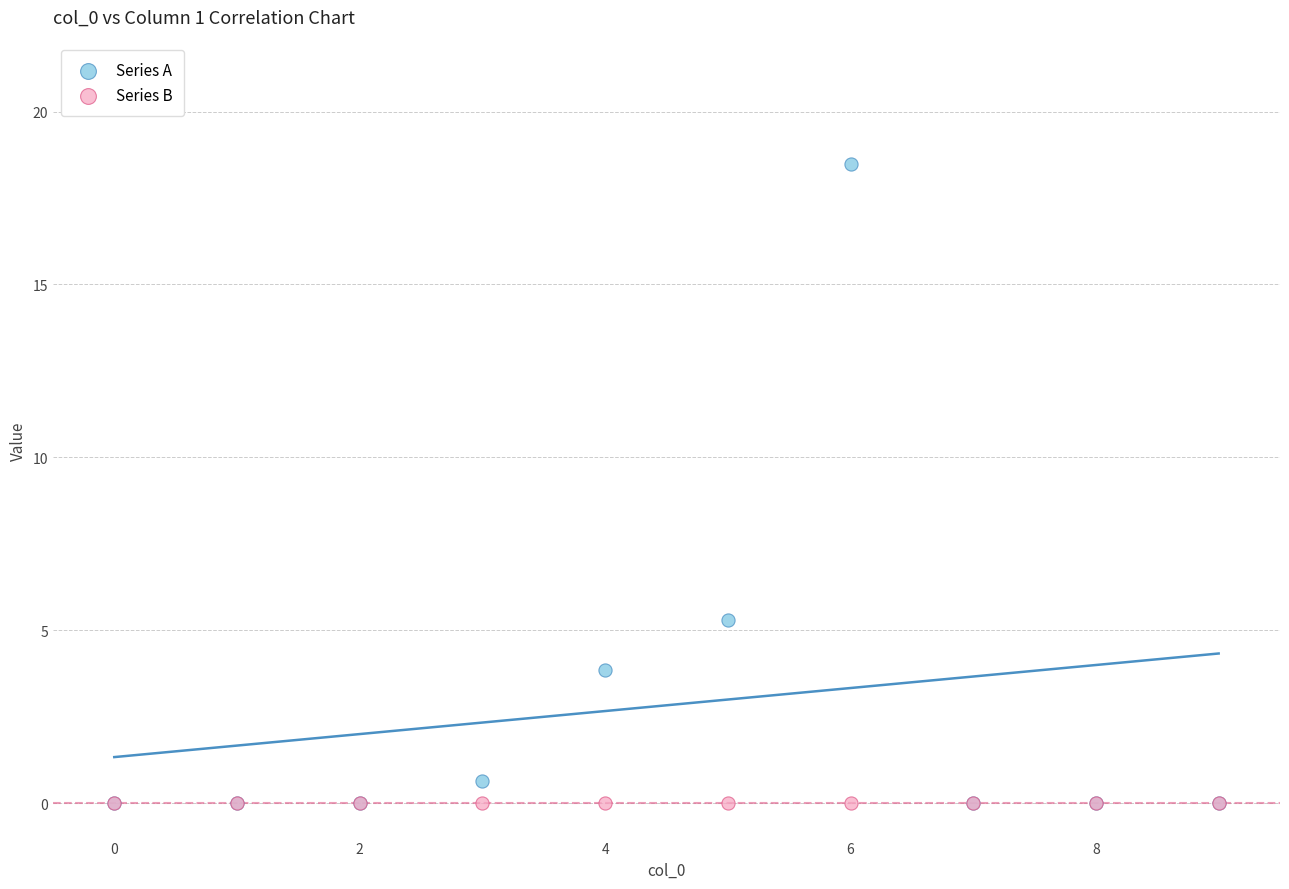

Which series contains the highest Y value?

Series A